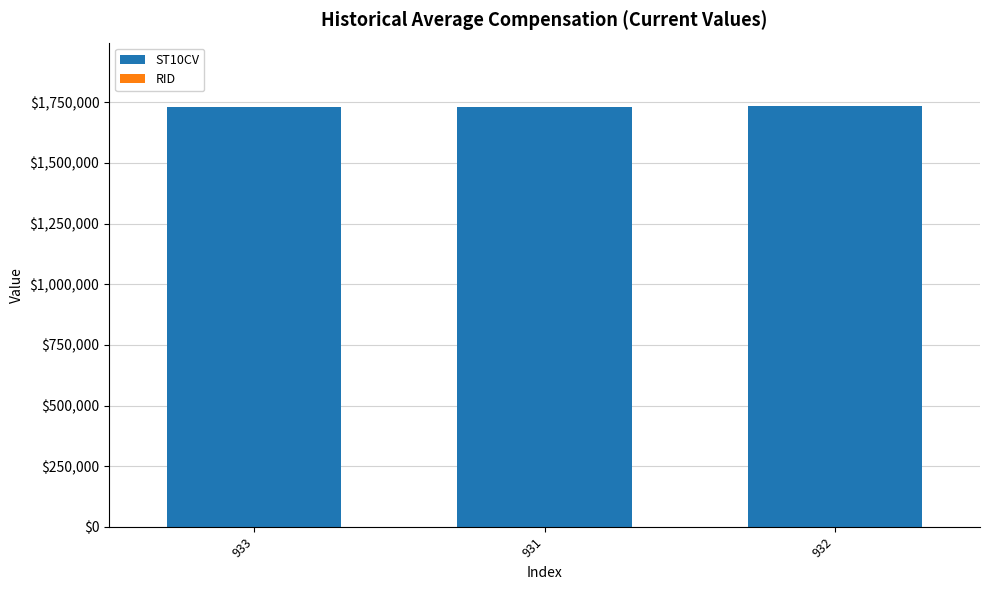

The value of ST10CV at 933 is 2729326. True or false?

False